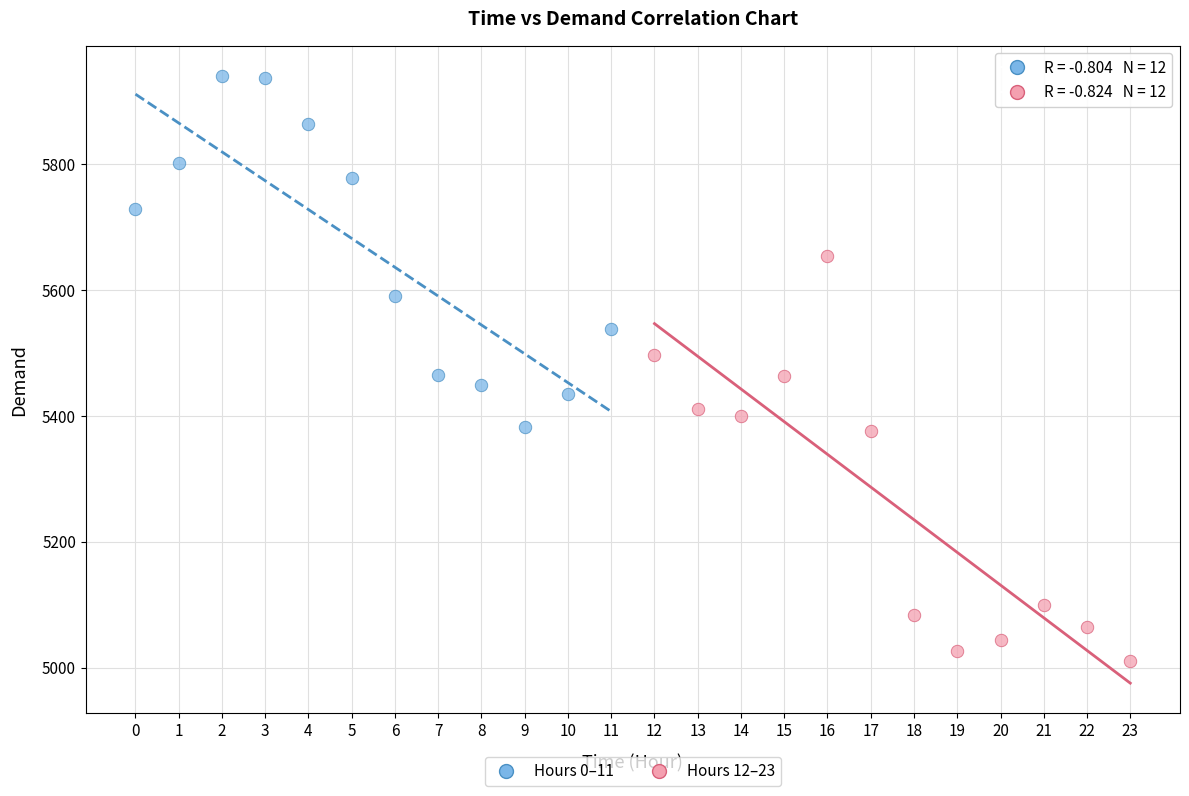

Which series reaches the minimum Y coordinate?

Hours 12–23